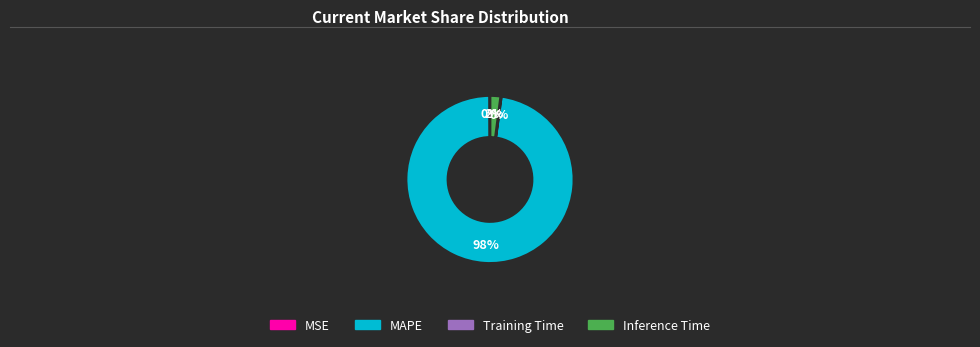

Does MAPE represent more than half of the total?

Yes